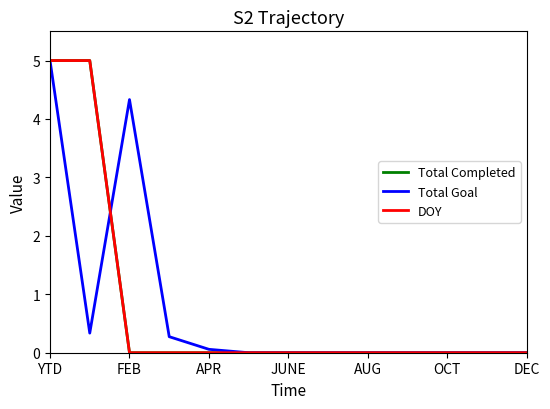

Does the chart display data point markers on the line(s)?

No